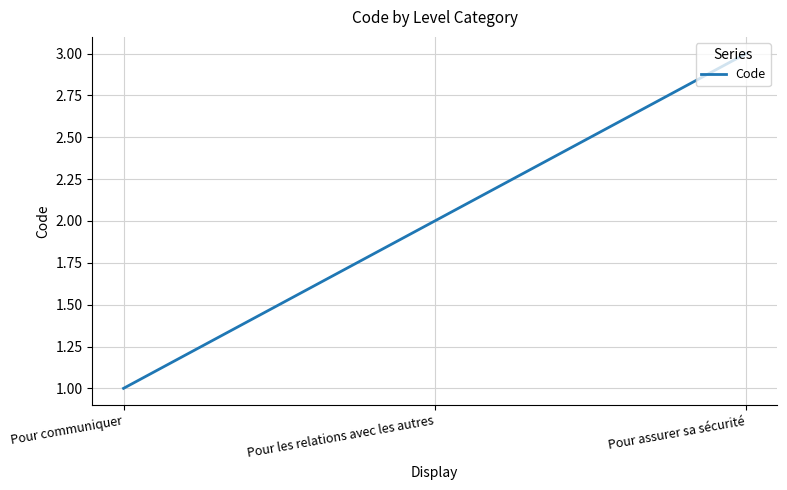

What is the average value?

2